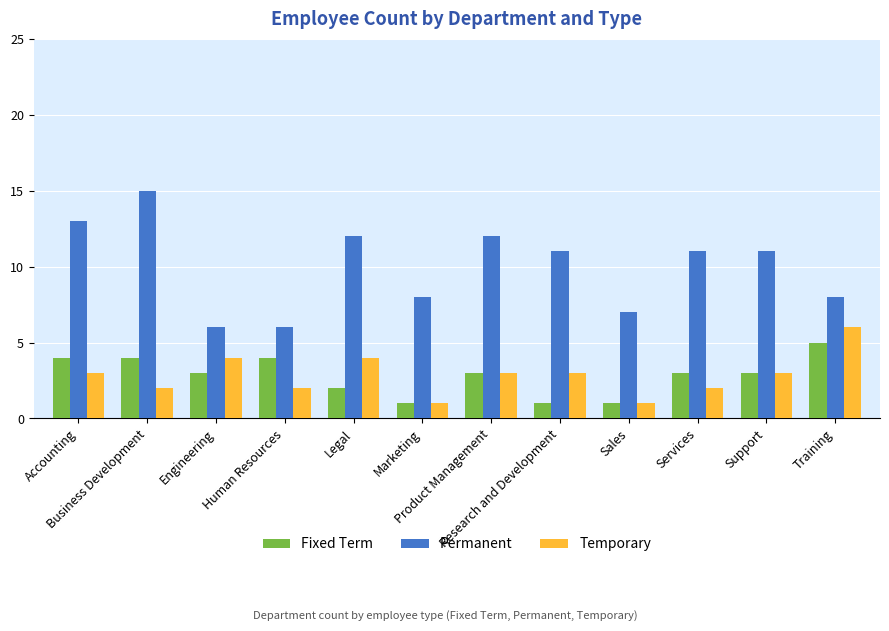

True or false: Temporary has a value of 4 at Engineering.

True